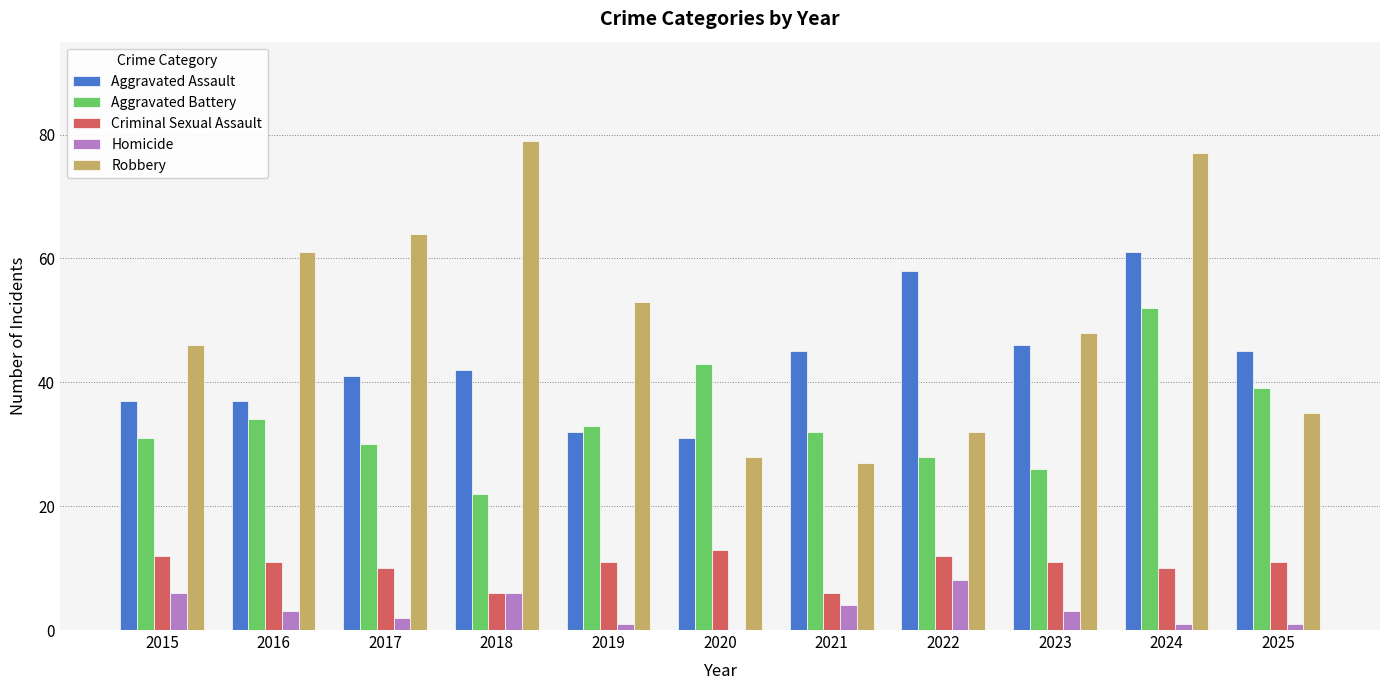

At which category does the chart reach its peak across all series?

2018